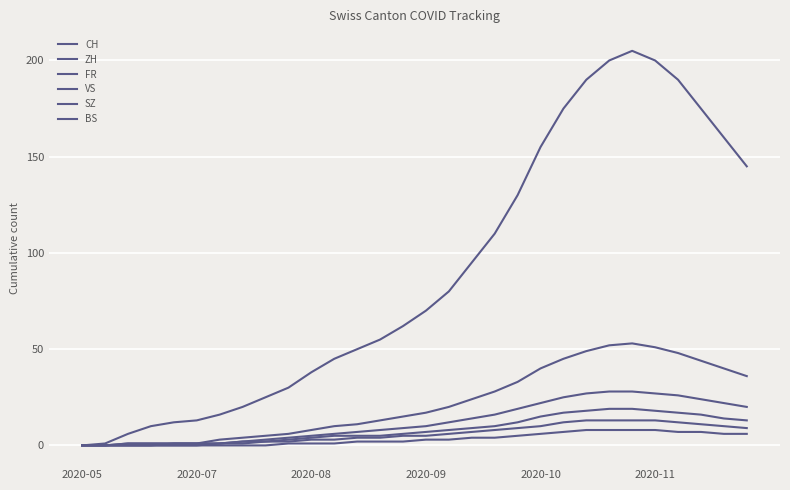

Is this an area chart (filled region under the line)?

No